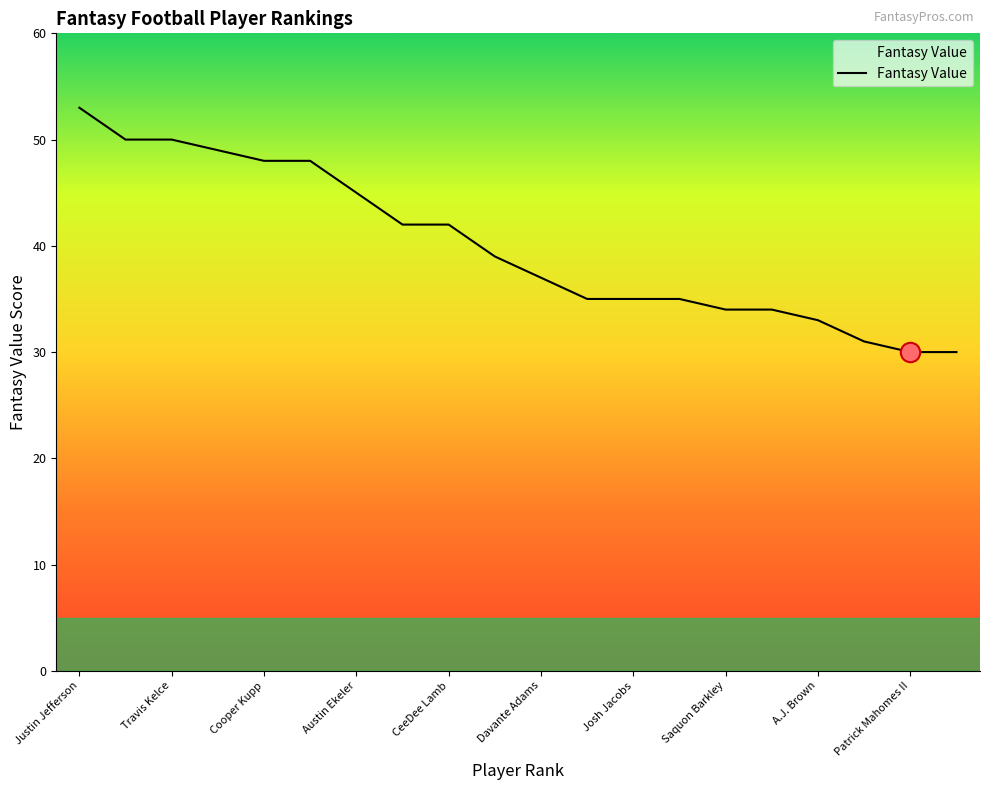

What is the greatest value displayed?

53